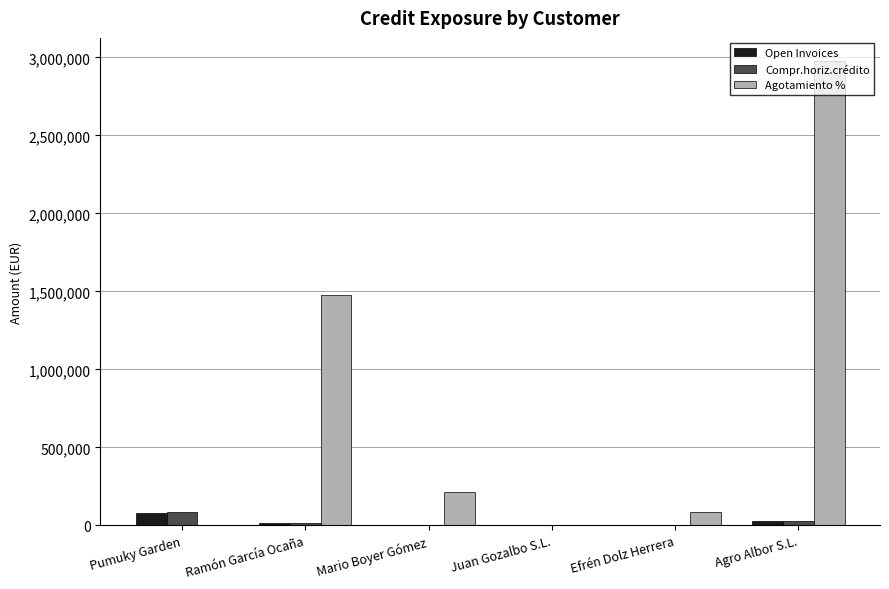

At which category is the sum across all series the highest?

Agro Albor S.L.